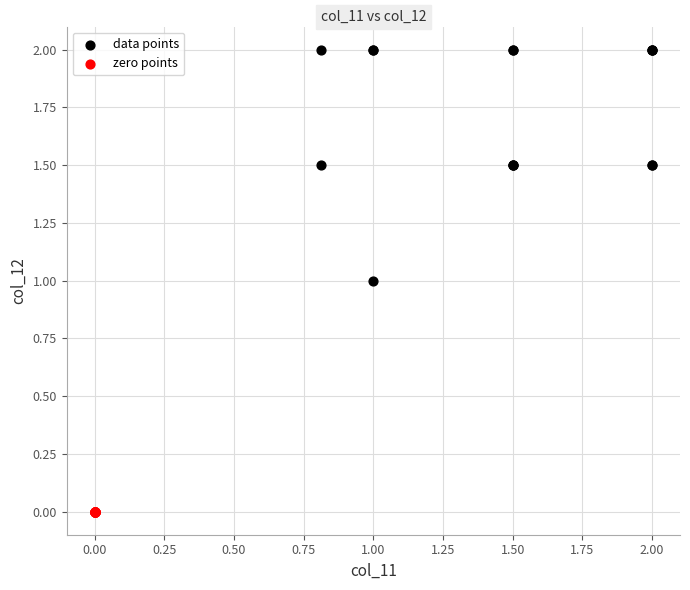

What are all the series names shown in the legend?

data points, zero points